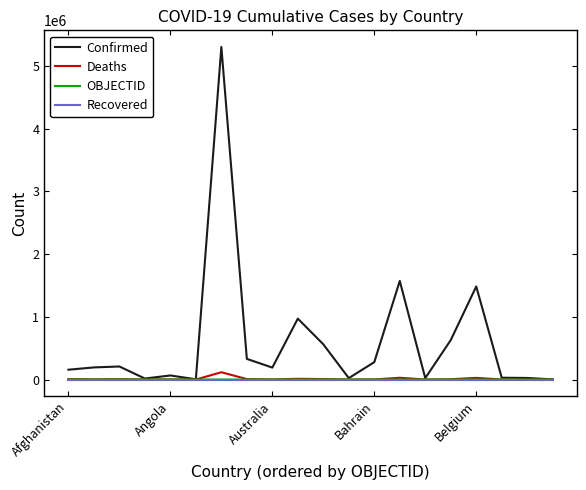

Does the chart have visible grid lines?

No